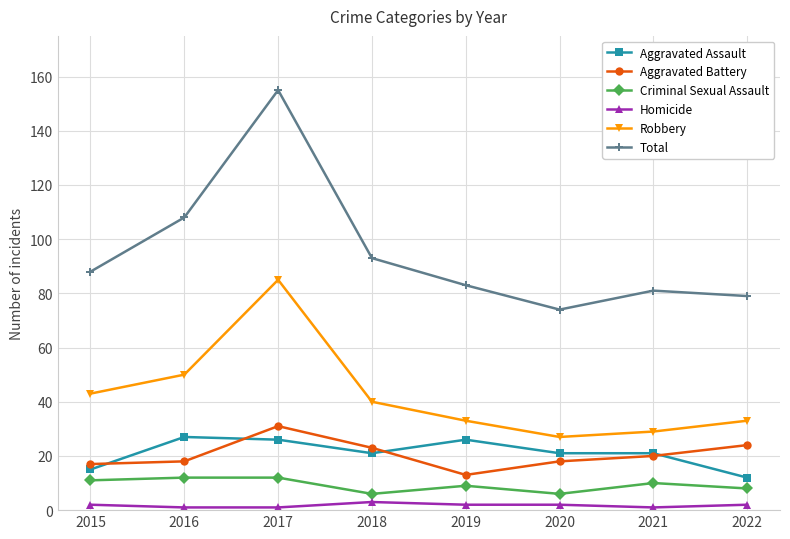

Is this an area chart (filled region under the line)?

No